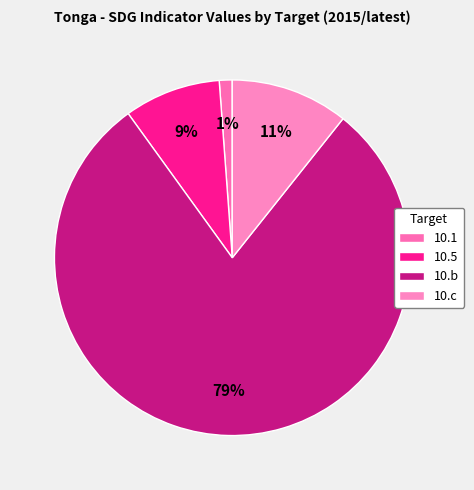

To the nearest percent, what is the difference between the 10.1 and 10.c slice percentages?

10%